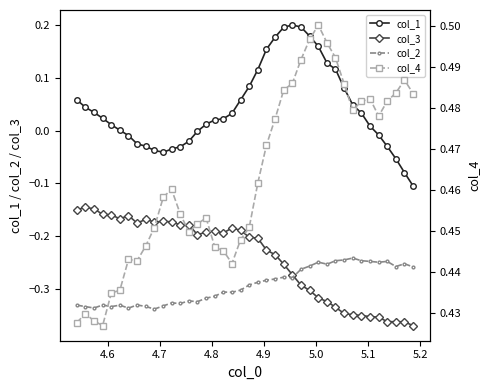

How many lines are shown in the chart?

4